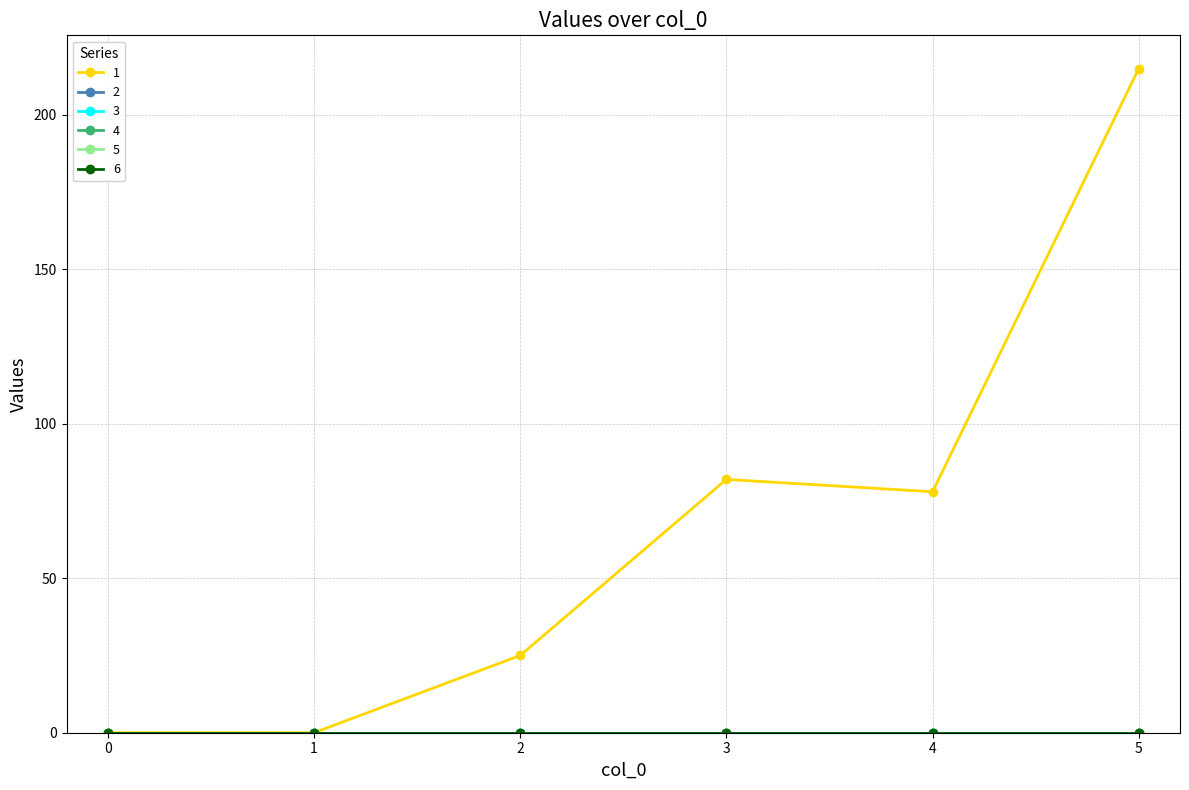

Which series has the largest range (max minus min)?

1